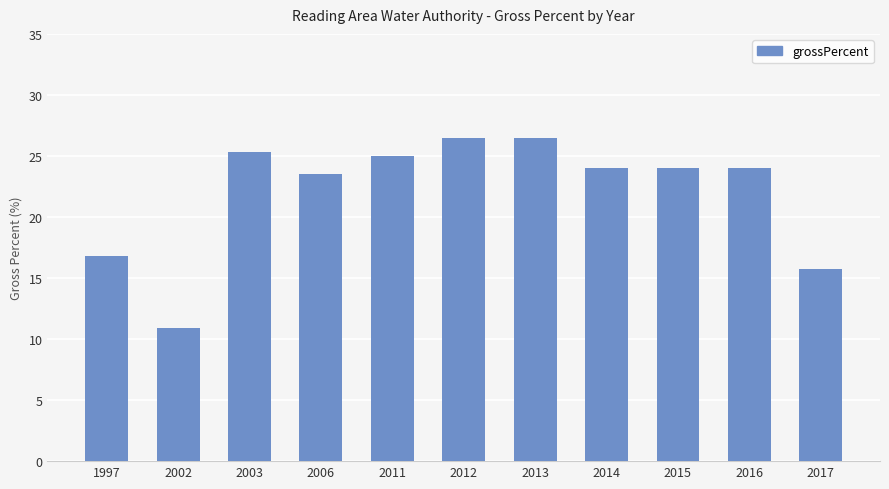

Approximately how many times larger is the value at 2017 compared to 2002?

1.4